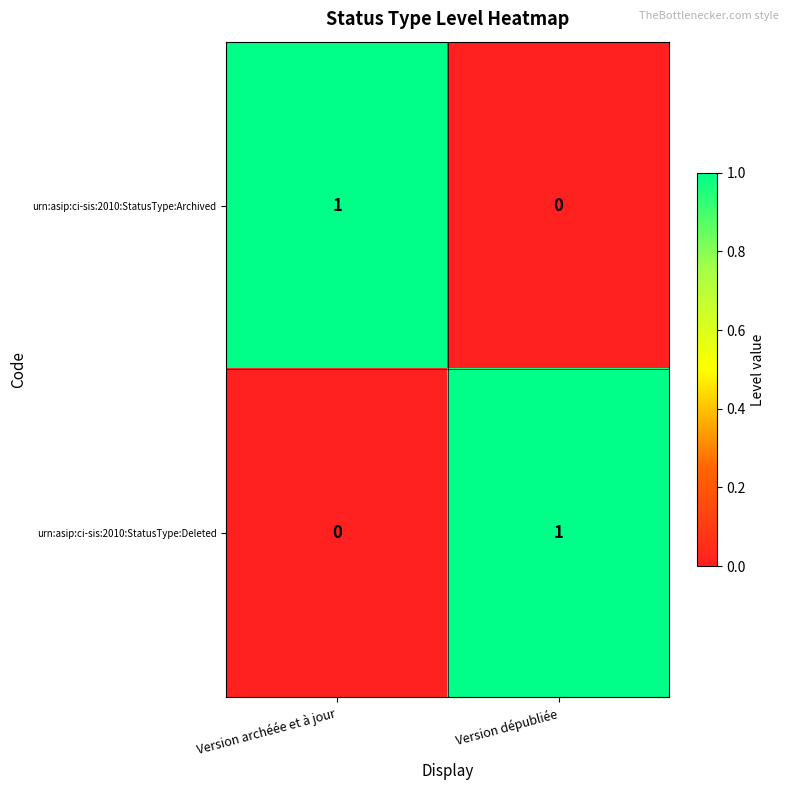

At which label is urn:asip:ci-sis:2010:StatusType:Deleted closest to 0?

Version archéée et à jour